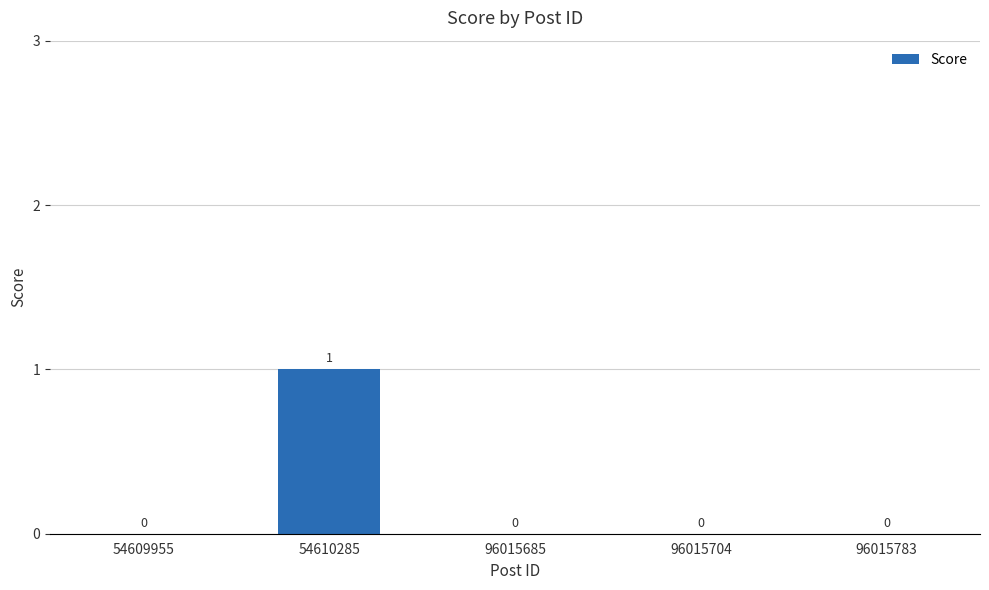

Are the bars grouped side by side (vs. stacked)?

No